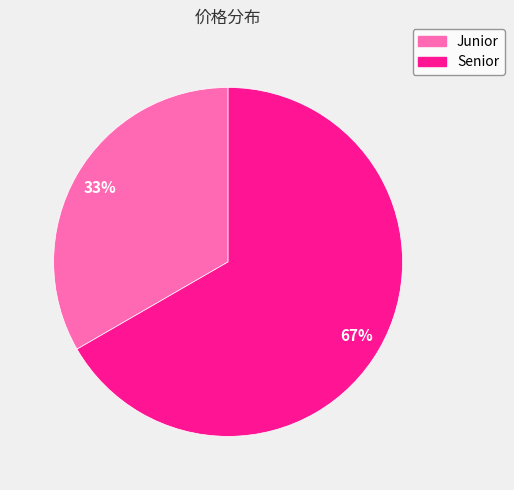

Which category has the smallest portion of the pie?

Junior